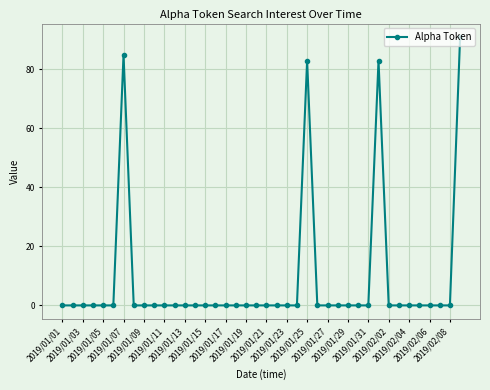

What is the sum of all values?

342